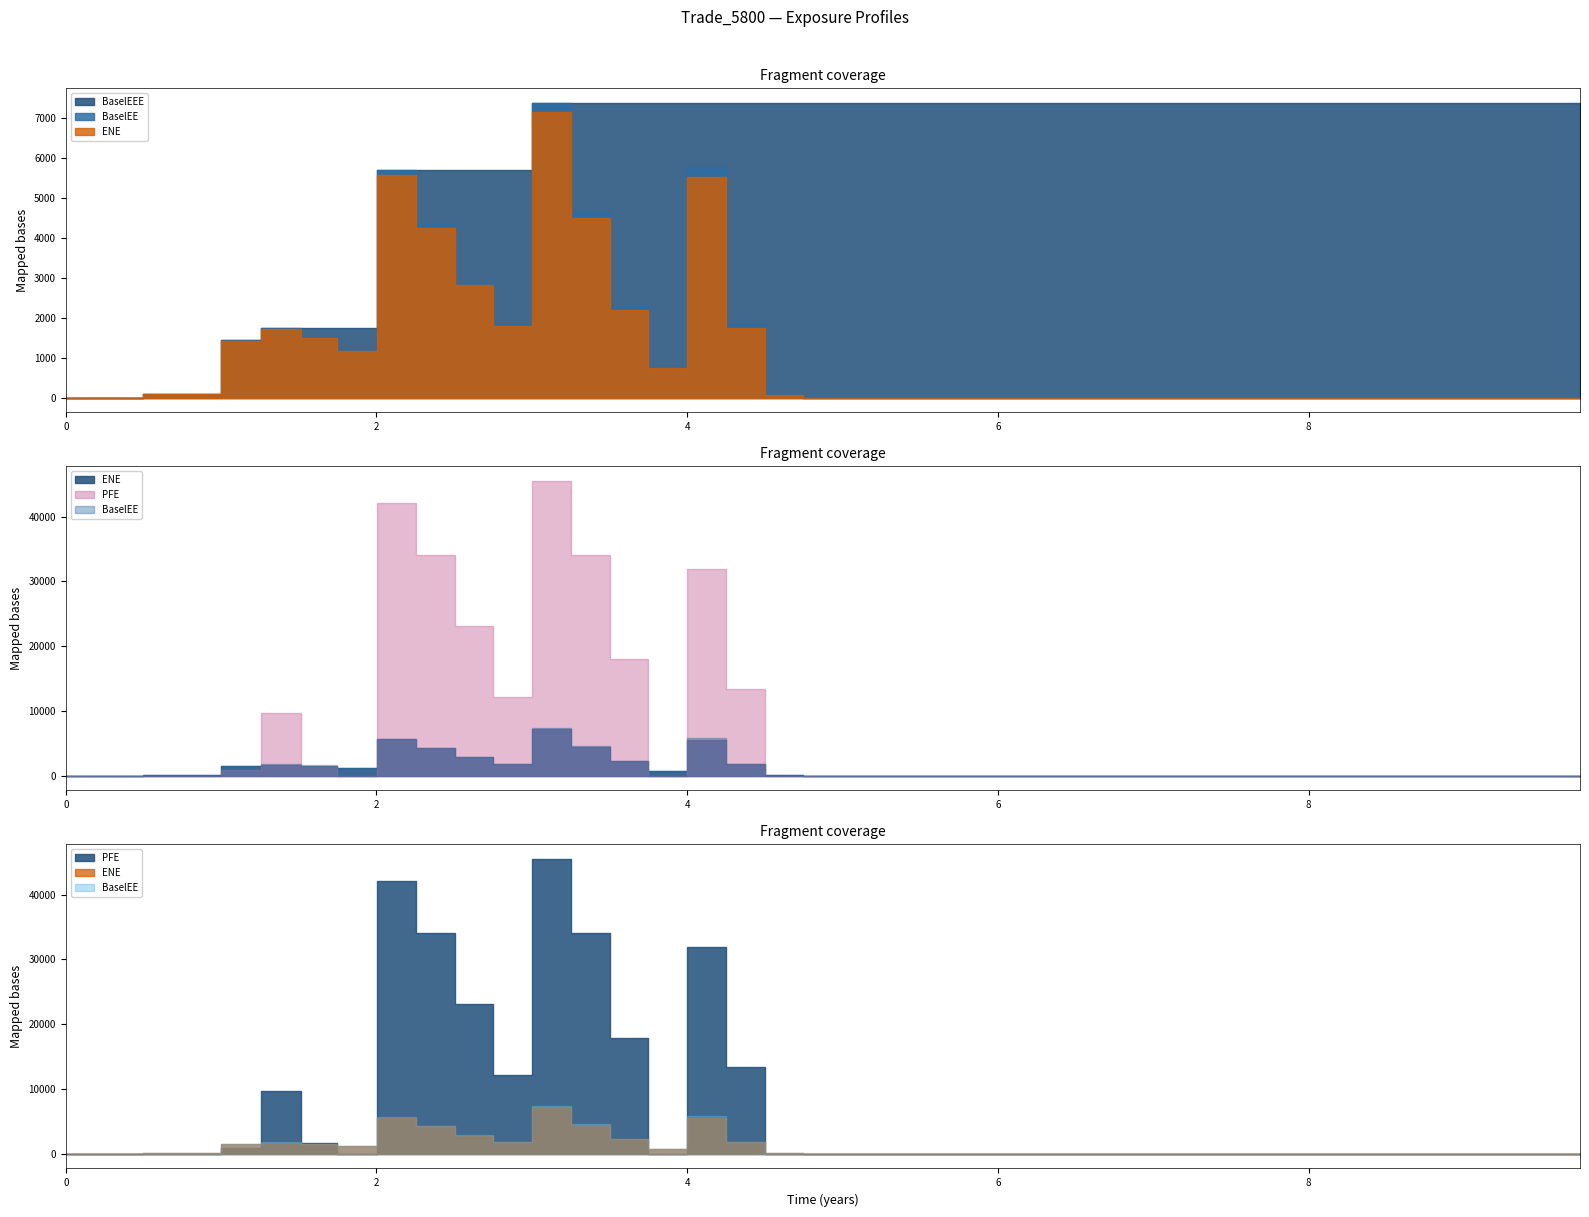

Between 8.00273 and 9.74651, which series saw the biggest shift?

ENE